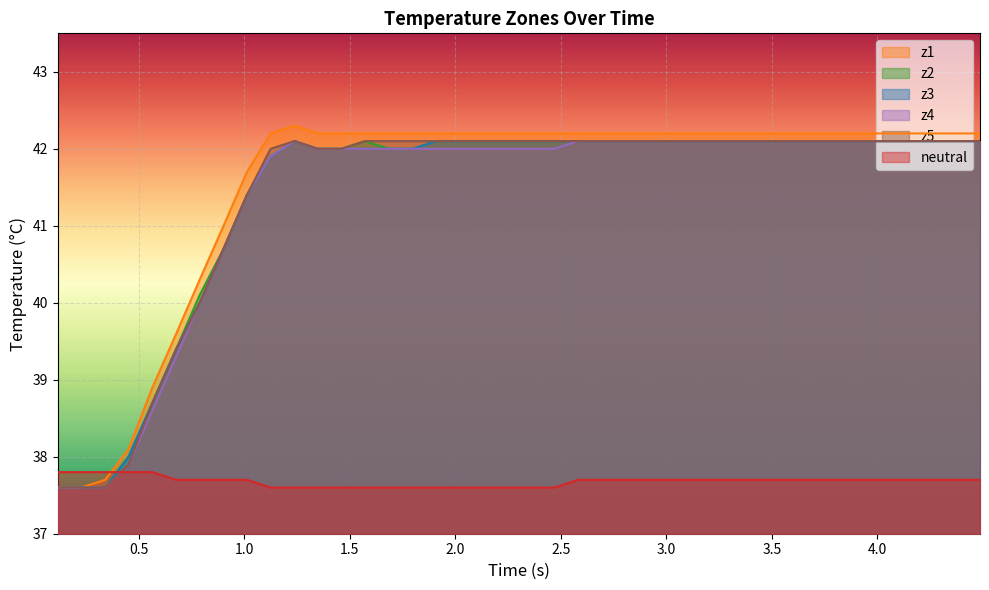

How many times do neutral and z3 cross each other?

1